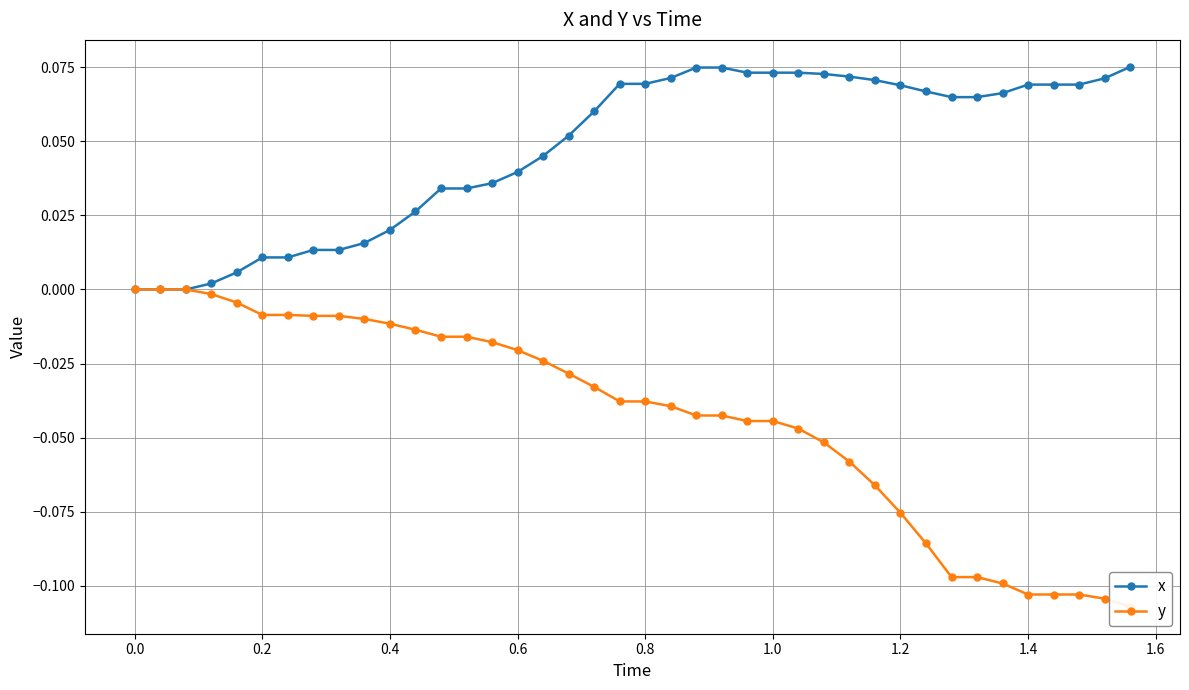

The value of x at 19 is 0.1. True or false?

False